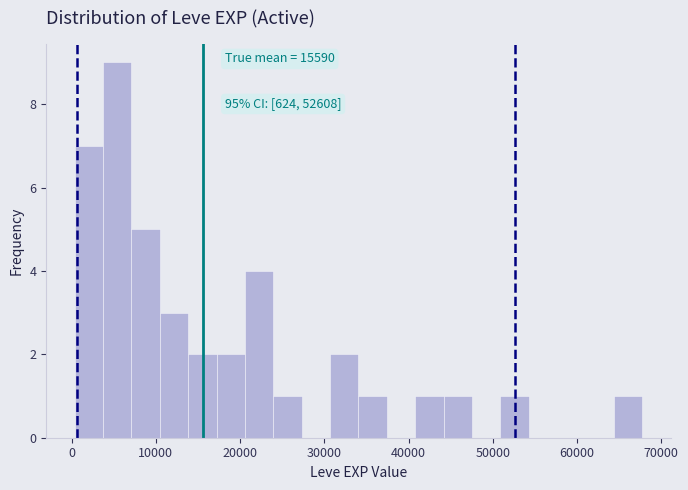

Read against the x-axis, roughly where is the centre of the tallest bar?

5000